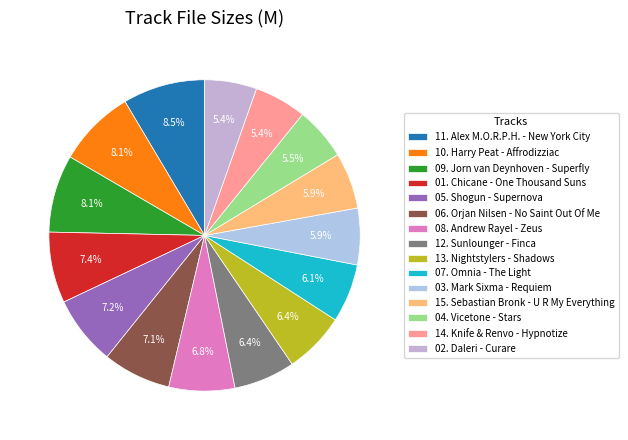

To the nearest percent, what is the difference between the largest and smallest slice percentages?

3%